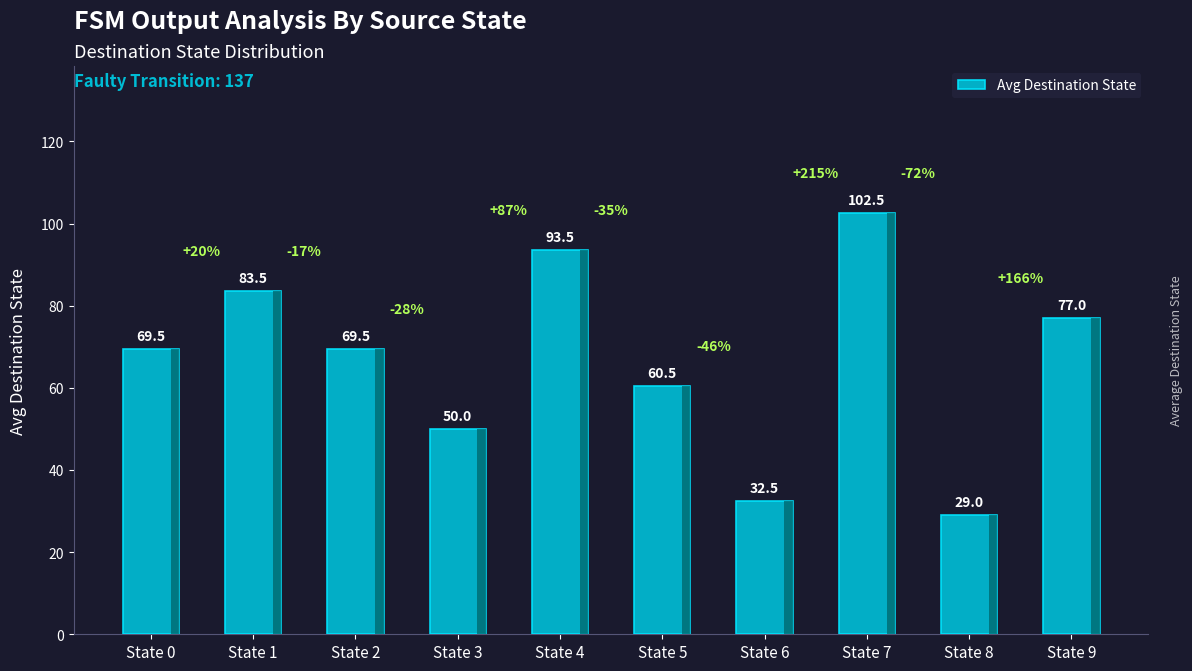

Is it true that the value at State 8 is 20.1?

False